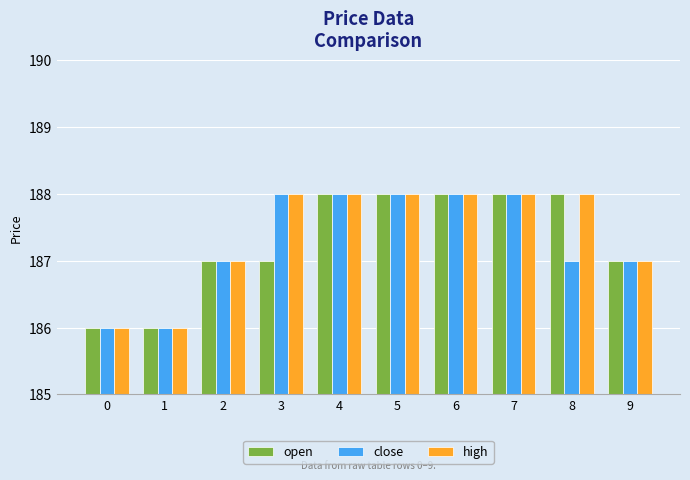

The high series shows 94 at 9. True or false?

False